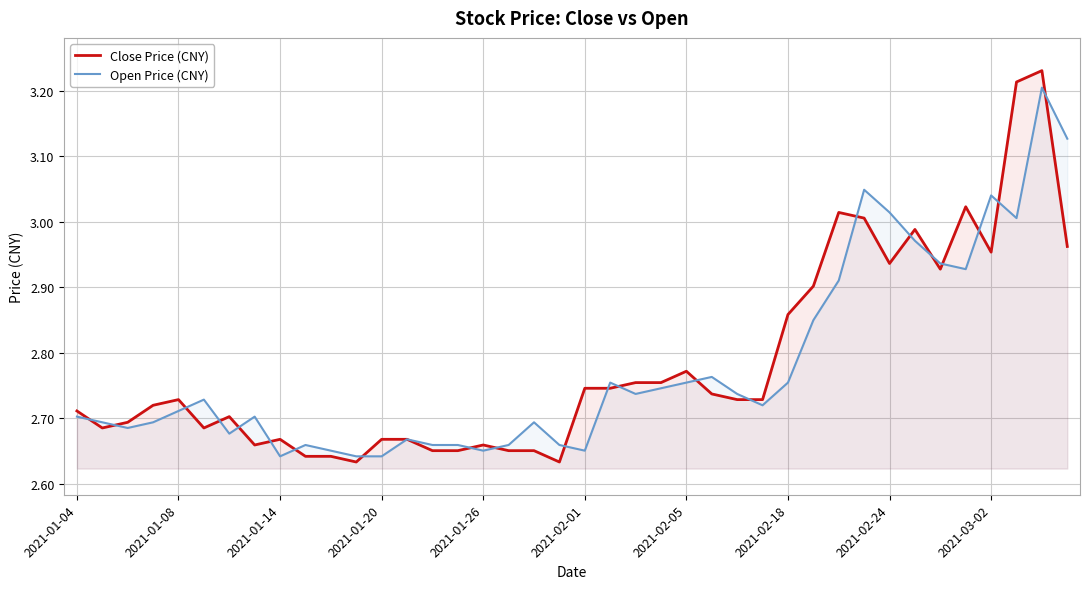

How many intersections are there between Close Price (CNY) and Open Price (CNY)?

22